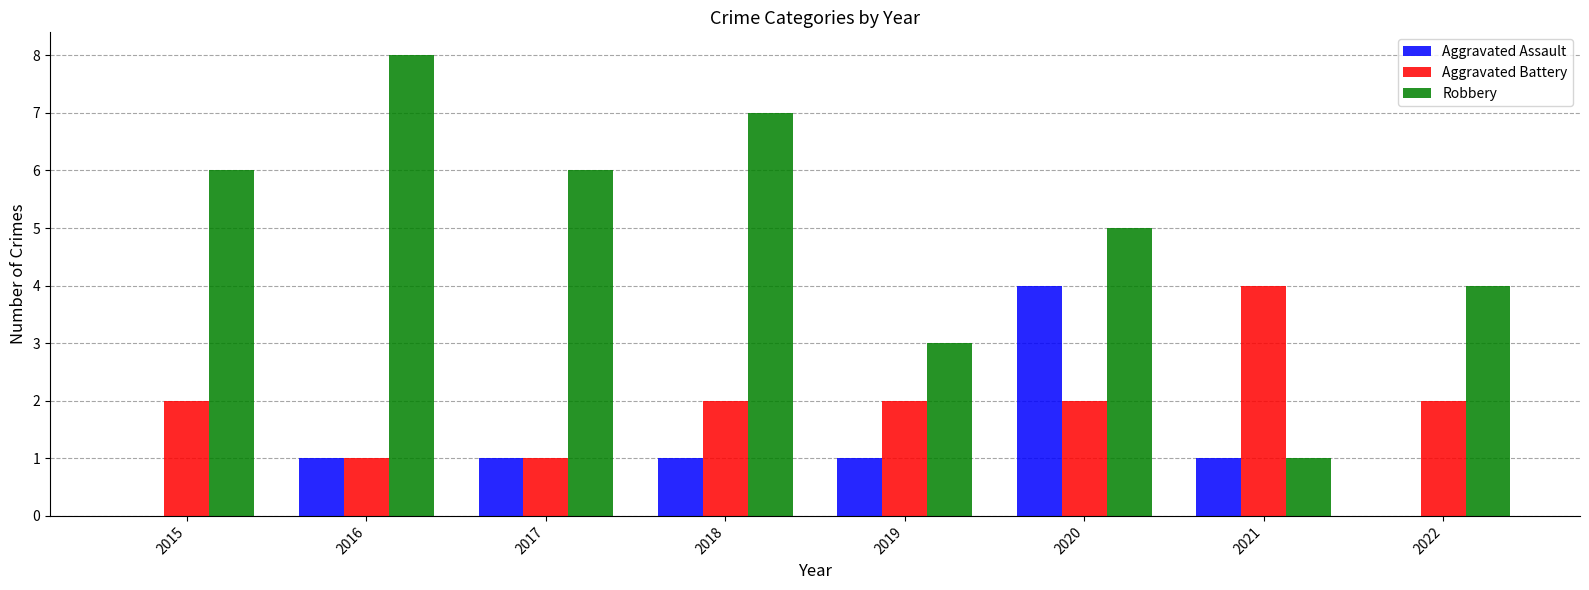

How many data points does each series have?

8